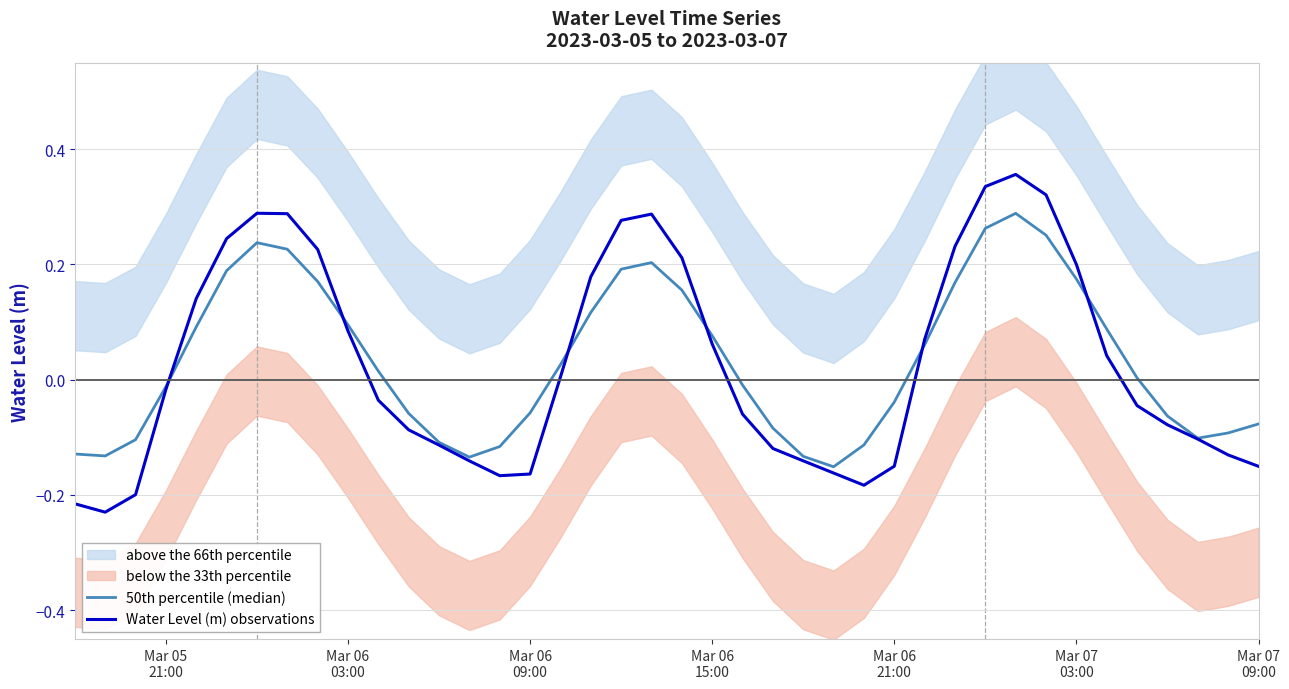

Reading left to right, list all the values displayed in this chart.

50th percentile (median): -0.1	-0.1	-0.1	-0.0	0.1	0.2	0.2	0.2	0.2	0.1	0.0	-0.1	-0.1	-0.1	-0.1	-0.1	0.0	0.1	0.2	0.2	0.2	0.1	-0.0	-0.1	-0.1	-0.2	-0.1	-0.0	0.1	0.2	0.3	0.3	0.3	0.2	0.1	0.0	-0.1	-0.1	-0.1	-0.1
Water Level (m) observations: -0.2	-0.2	-0.2	-0.0	0.1	0.2	0.3	0.3	0.2	0.1	-0.0	-0.1	-0.1	-0.1	-0.2	-0.2	0.0	0.2	0.3	0.3	0.2	0.1	-0.1	-0.1	-0.1	-0.2	-0.2	-0.2	0.1	0.2	0.3	0.4	0.3	0.2	0.0	-0.0	-0.1	-0.1	-0.1	-0.2